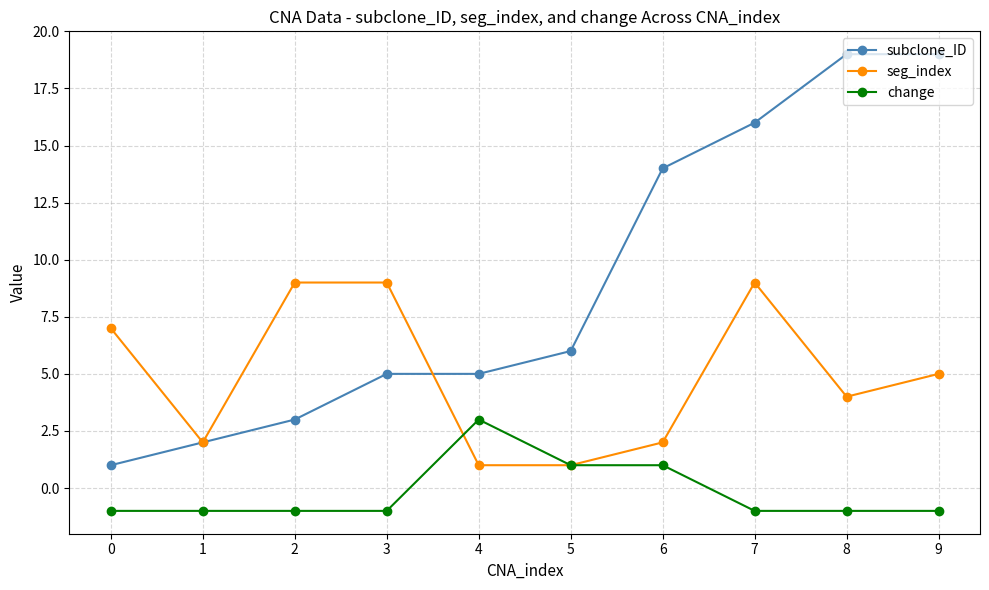

True or false: subclone_ID has a value of 9 at 7.

False